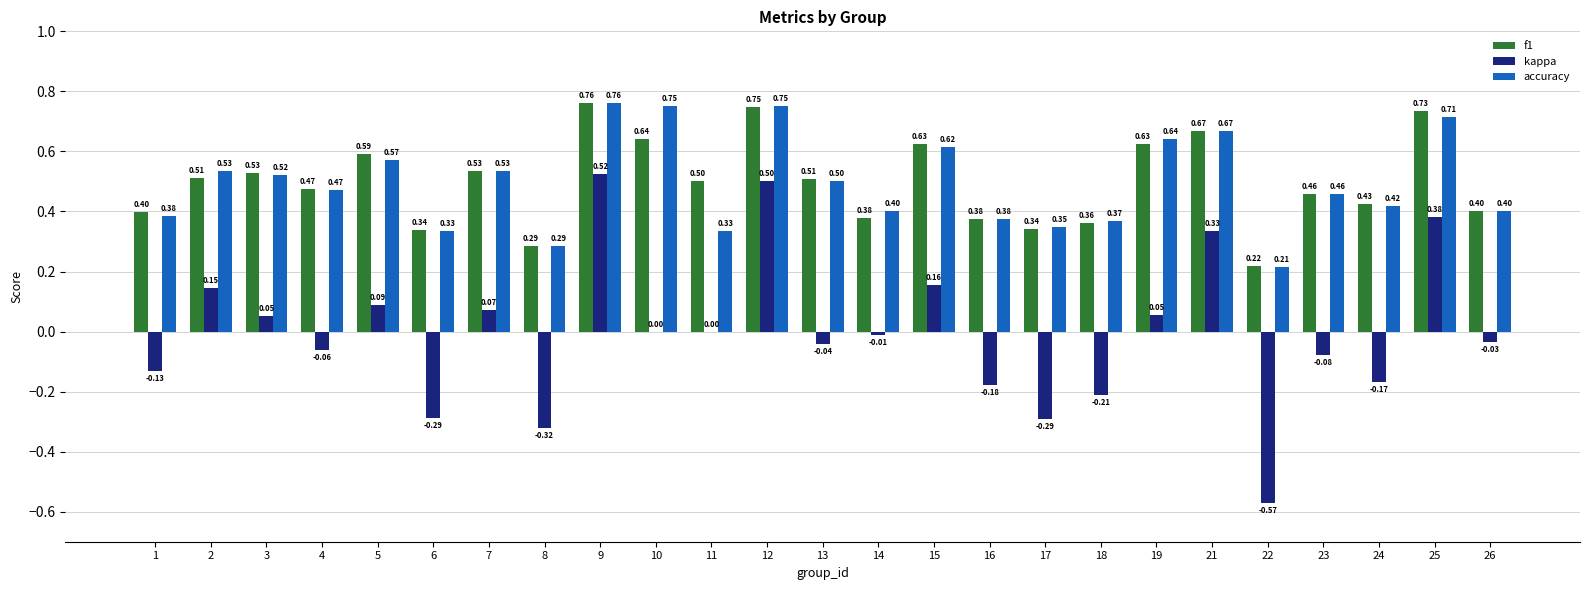

Between 9 and 16, which series saw the biggest shift?

kappa